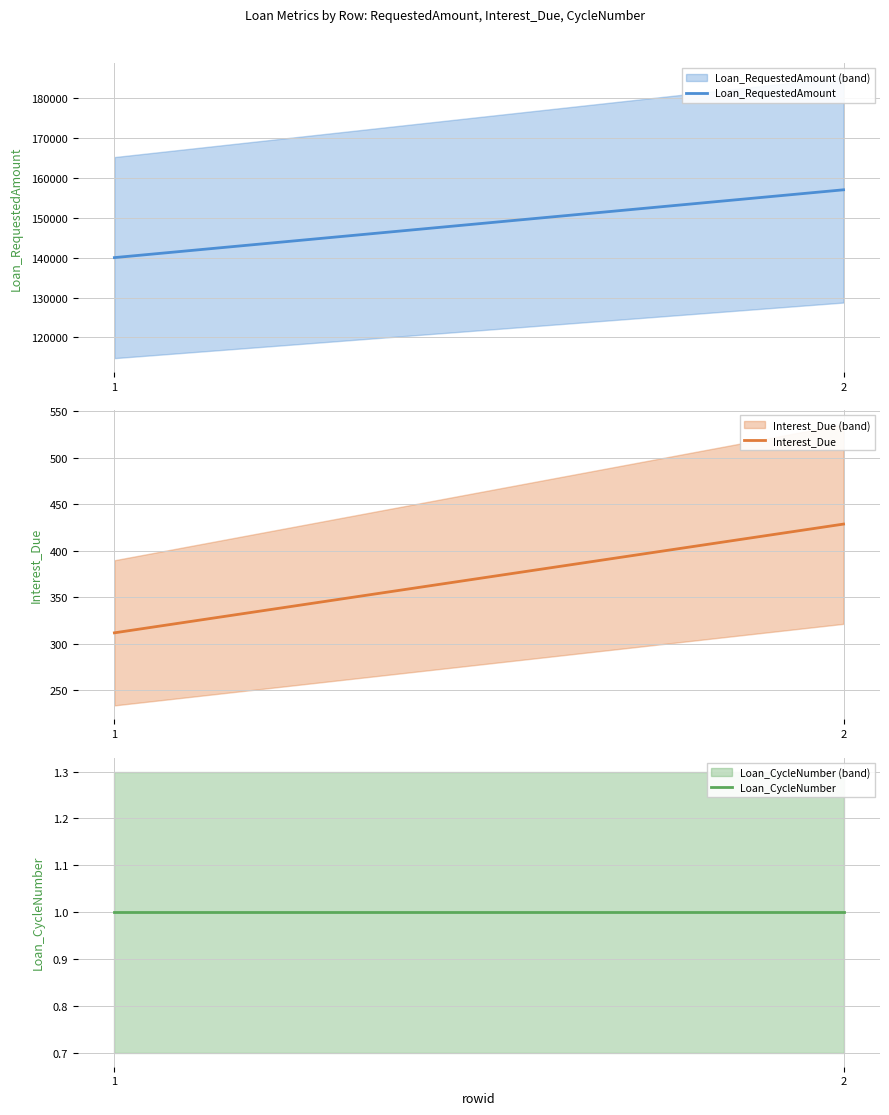

Between 1 and 2, which is larger?

2